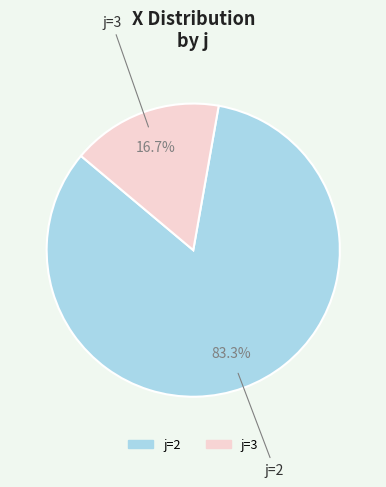

Is there a majority slice in this chart?

Yes